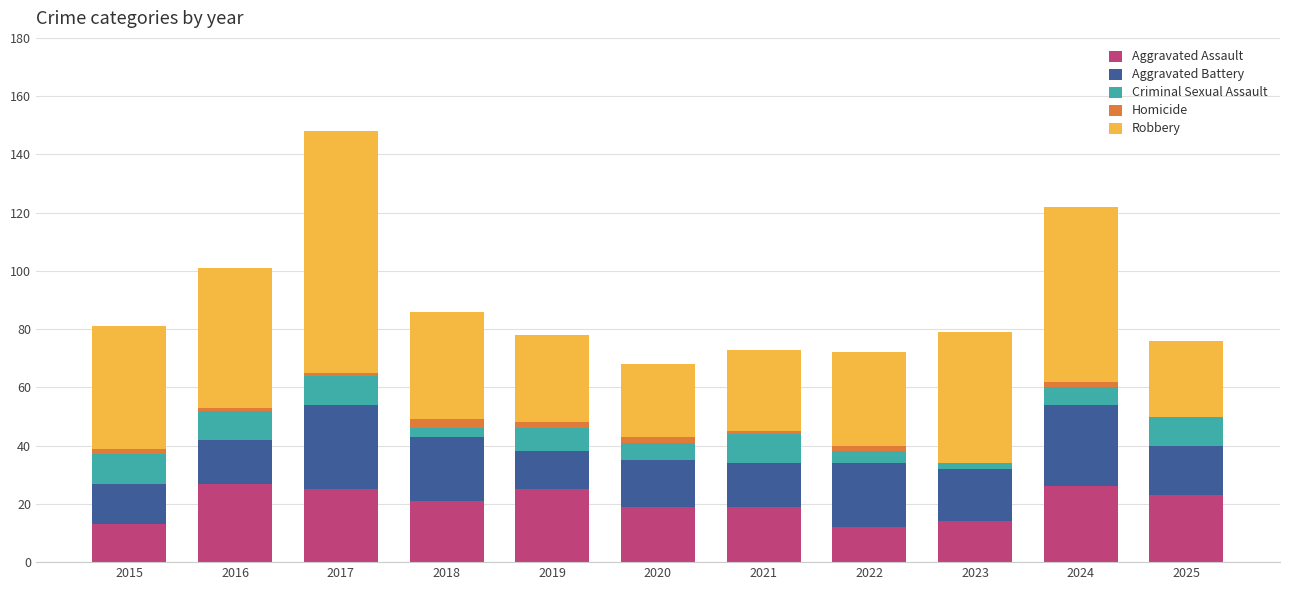

The value of Aggravated Assault at 2015 is 13. True or false?

True